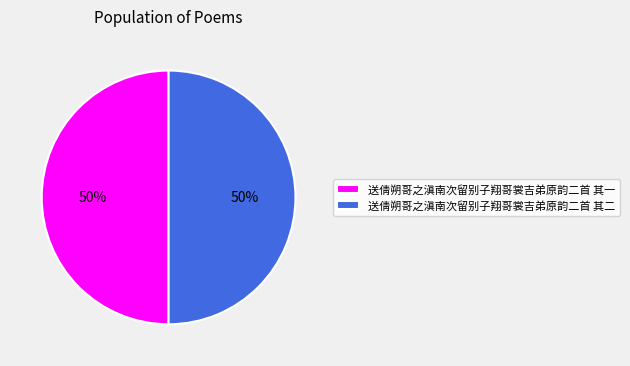

How many segments does this pie chart have?

2